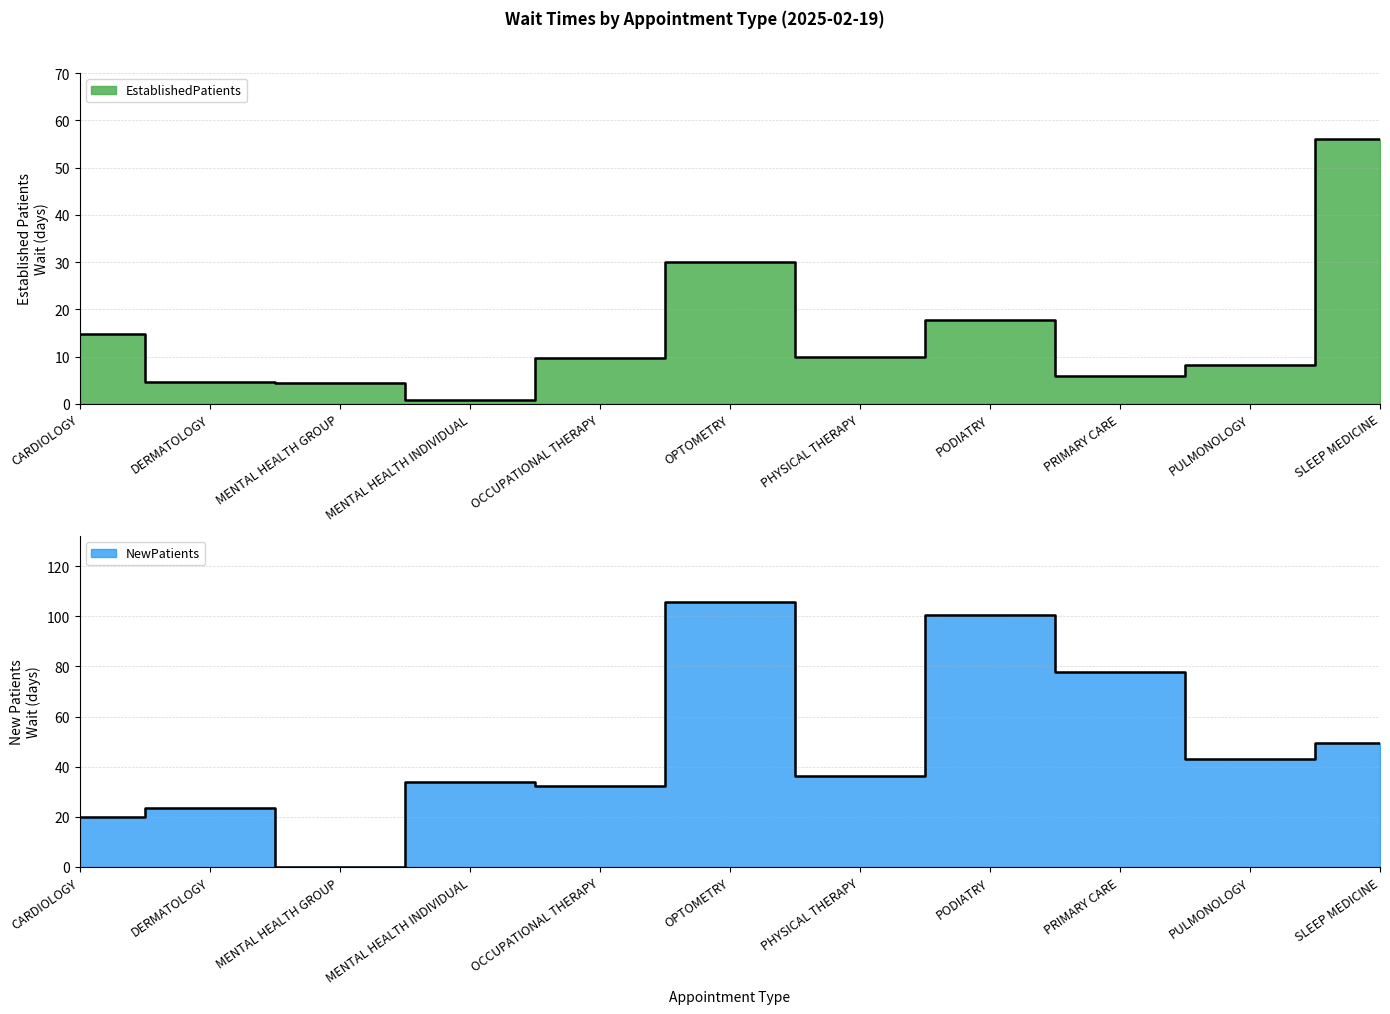

True or false: EstablishedPatients has more than 2 points higher than both neighbors.

False